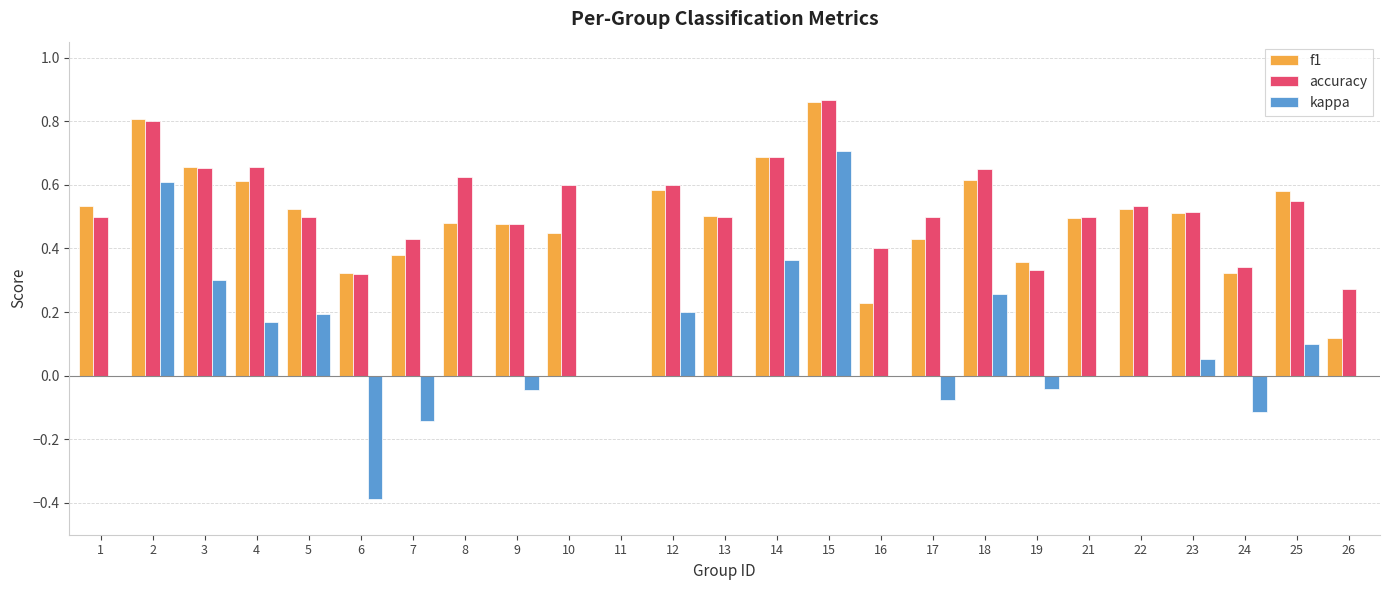

What are all the series names shown in the legend?

f1, accuracy, kappa